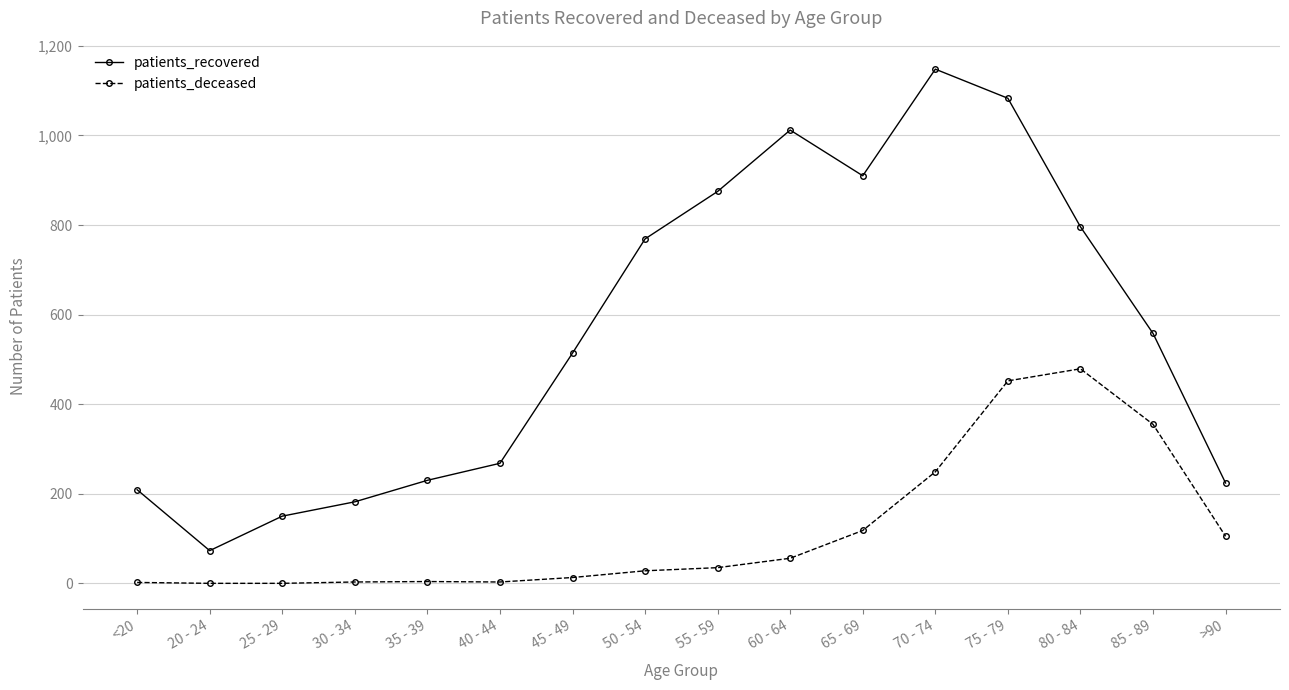

Does the chart display data point markers on the line(s)?

Yes